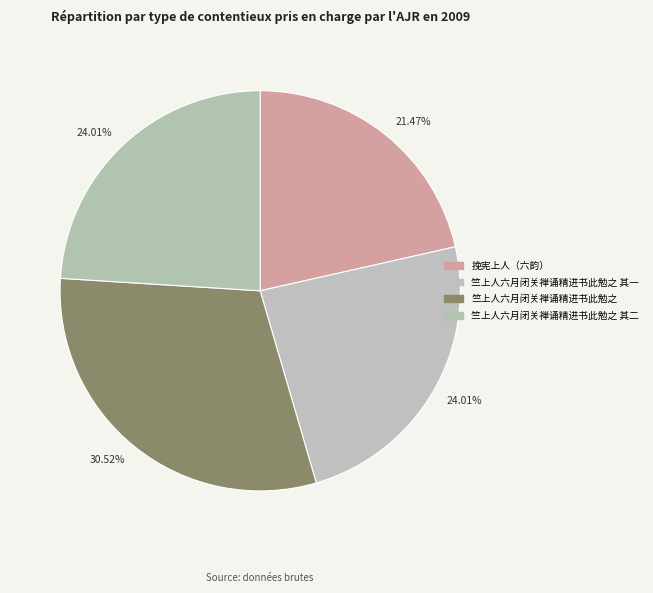

Which slice is the largest?

竺上人六月闭关禅诵精进书此勉之